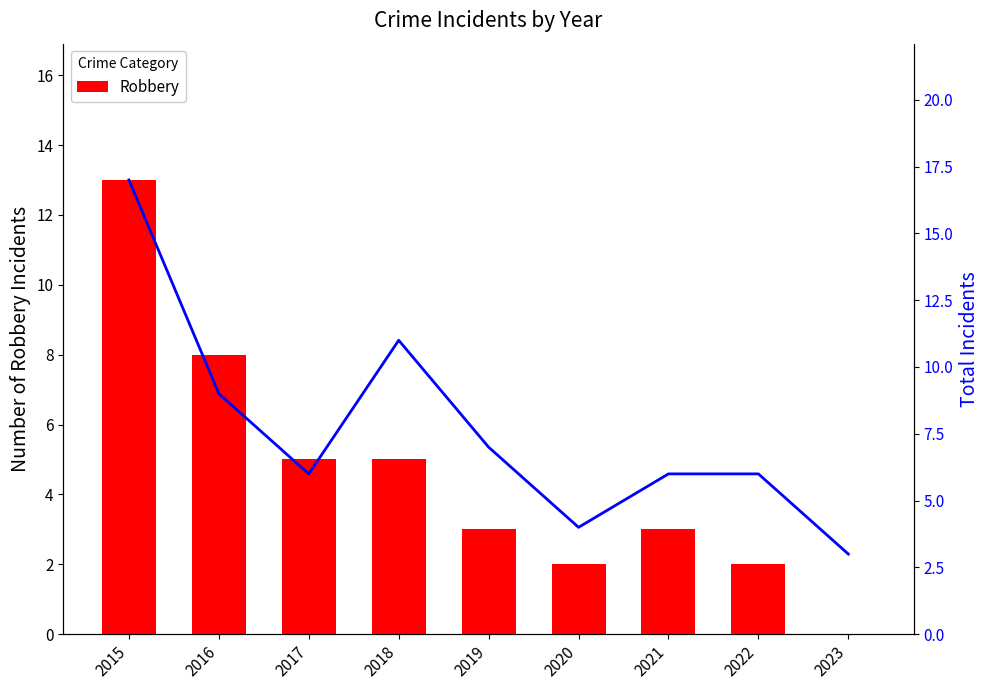

The Robbery series shows 5 at 2018. True or false?

True